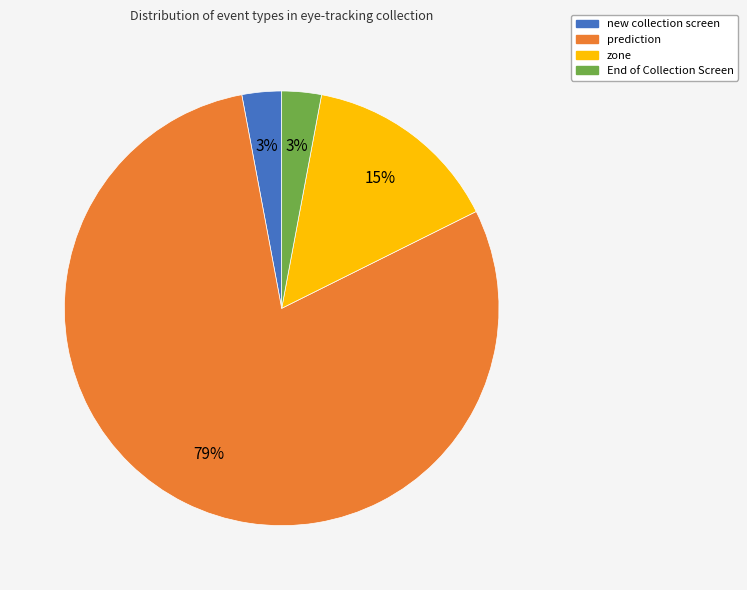

To the nearest percent, what percentage of the pie is new collection screen?

3%